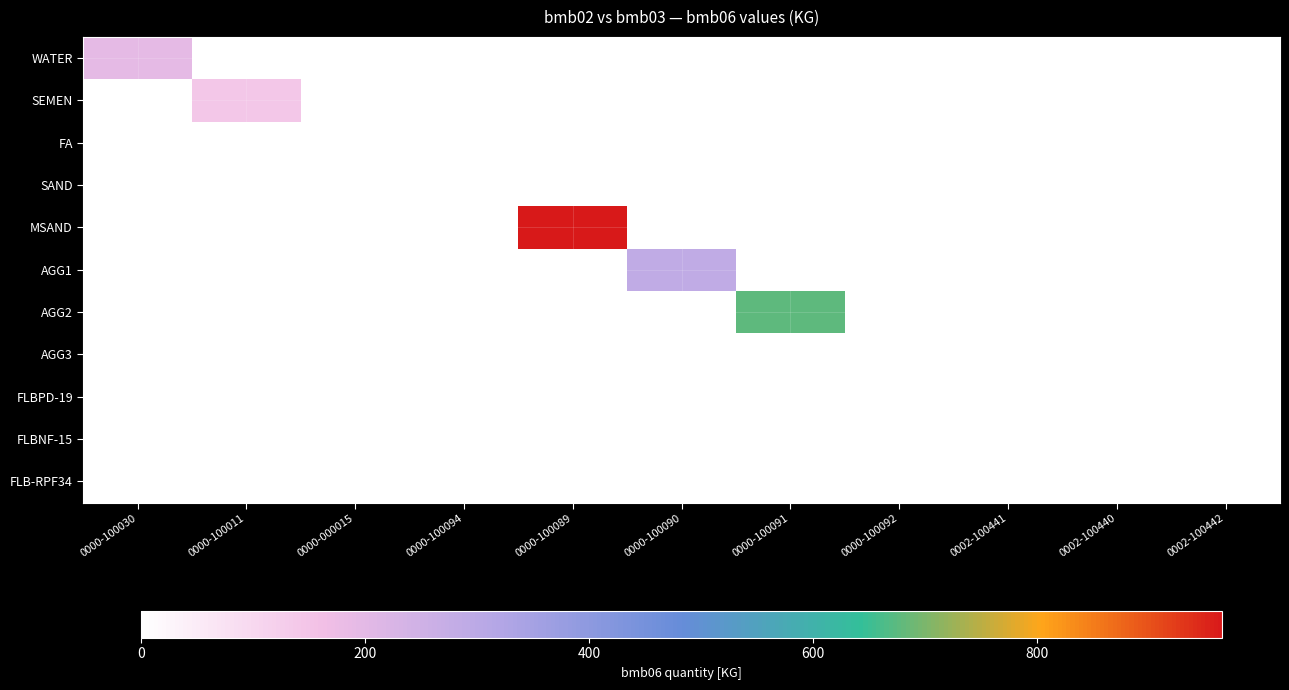

What is the difference between the highest and lowest values at 0000-100030?

195.0